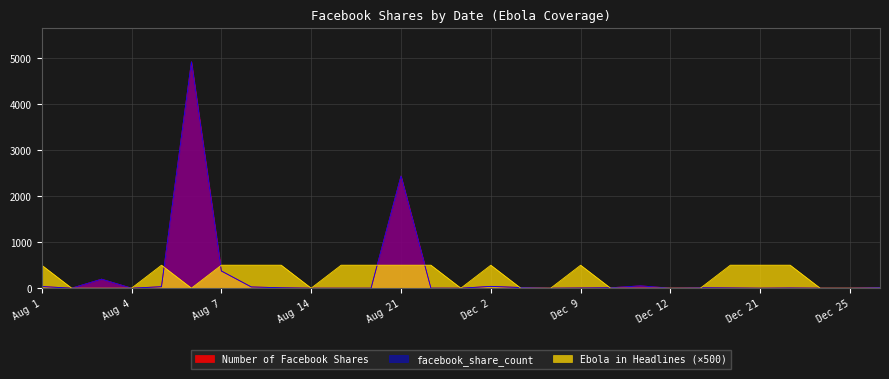

Does the chart display data point markers on the line(s)?

No